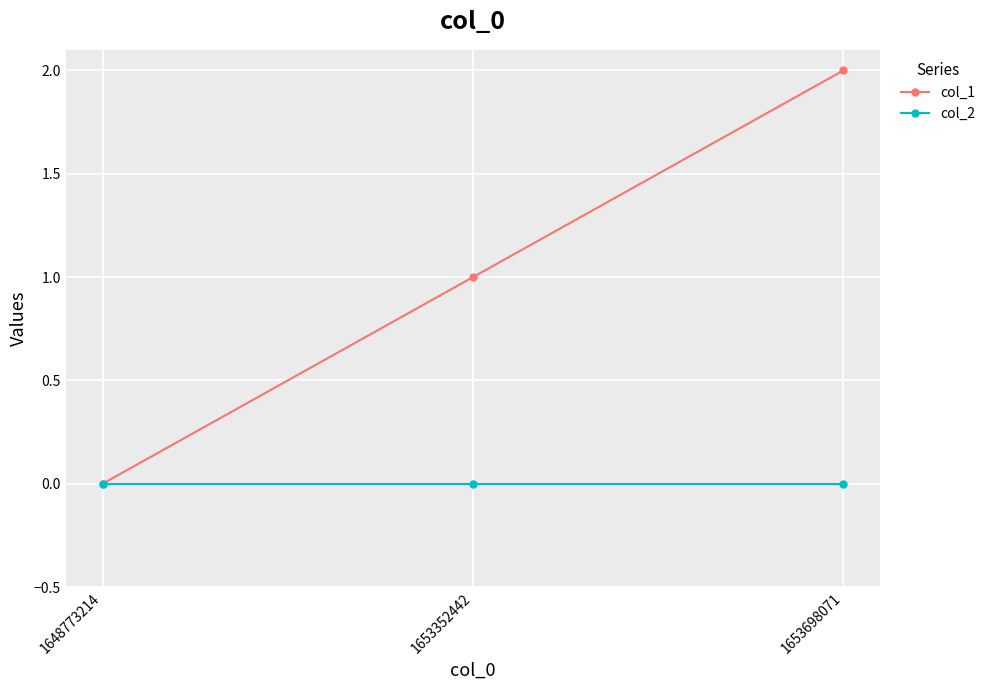

What is the value of the col_1 point at the 3rd from the left?

2